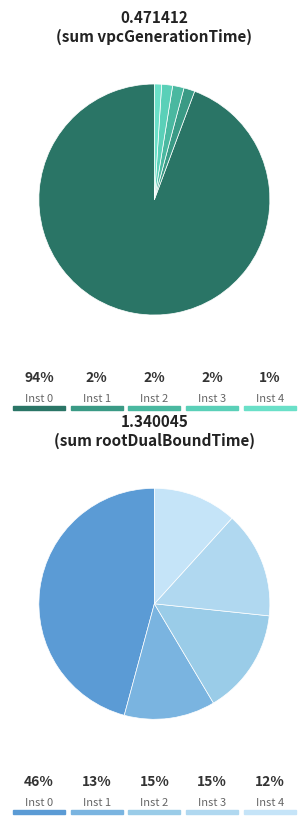

To the nearest percent, what is the average slice percentage?

20%